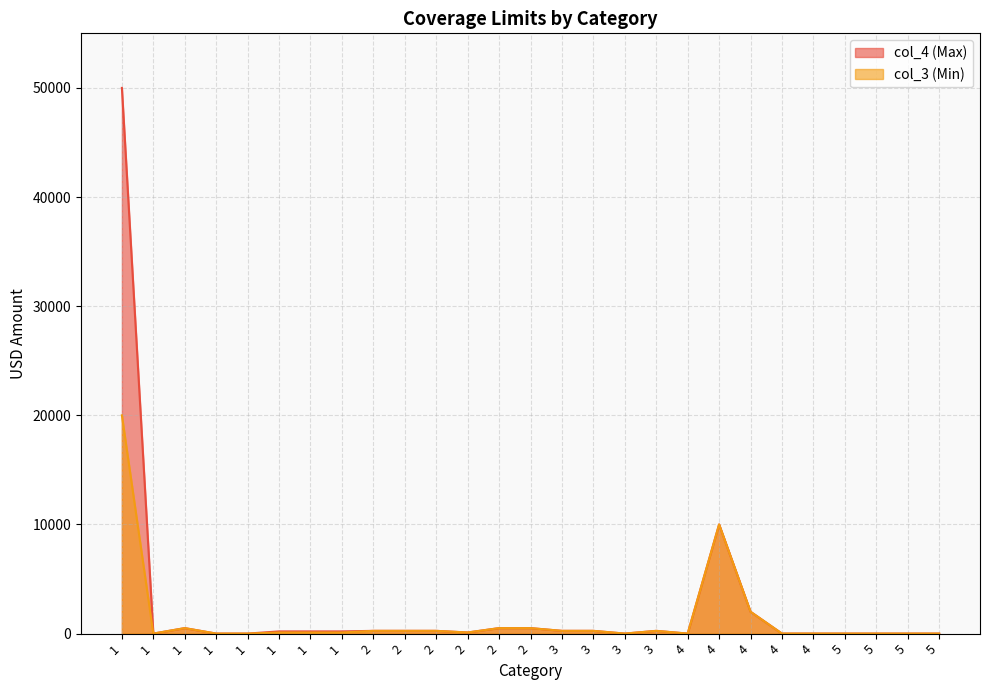

Which label corresponds to the smallest value in the chart?

1